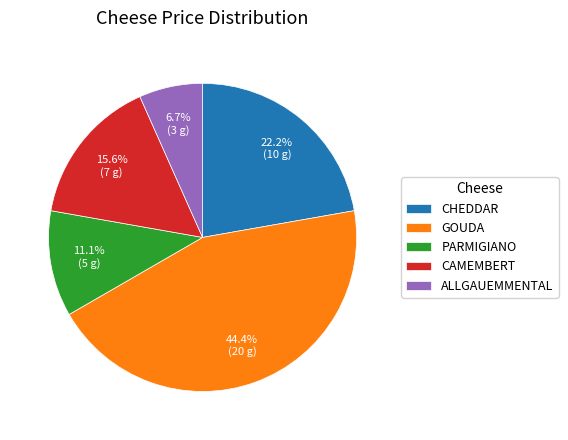

Which category has the smallest portion of the pie?

ALLGAUEMMENTAL